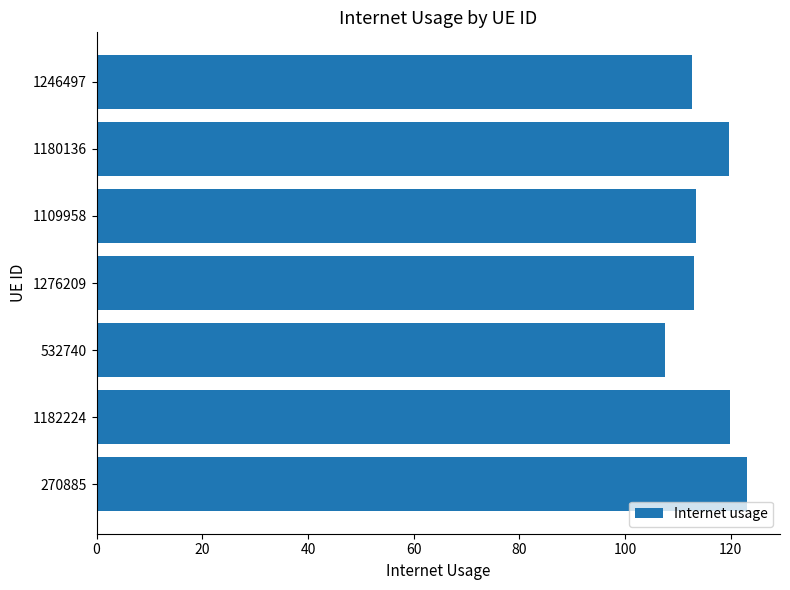

What is the average value?

115.6